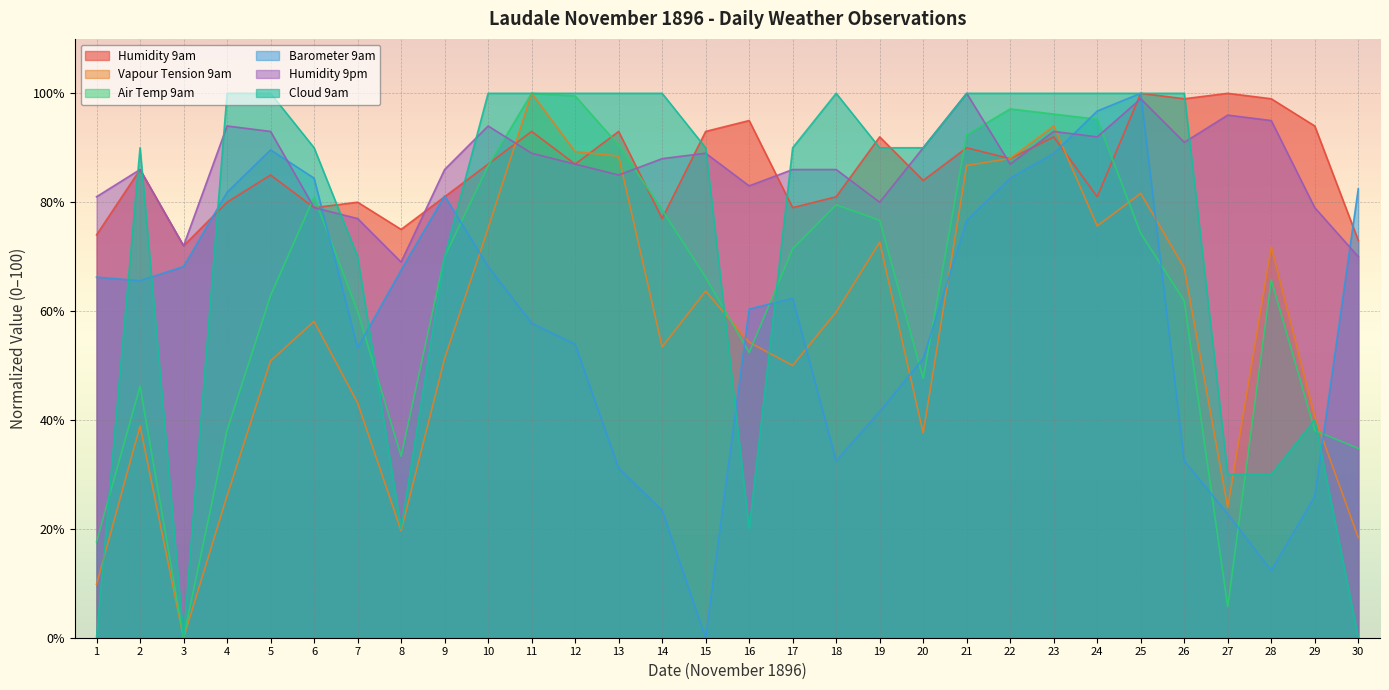

At which label does Barometer 9am first exceed 65?

1